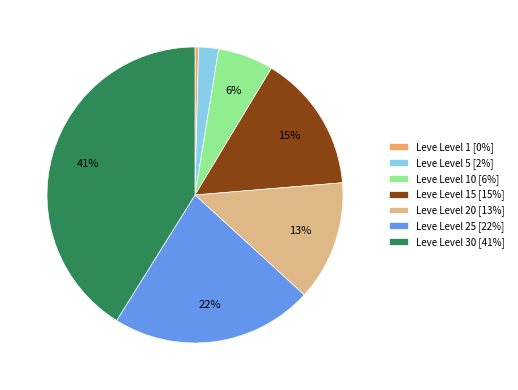

What is the smallest slice in the pie chart?

Leve Level 1 [0%]